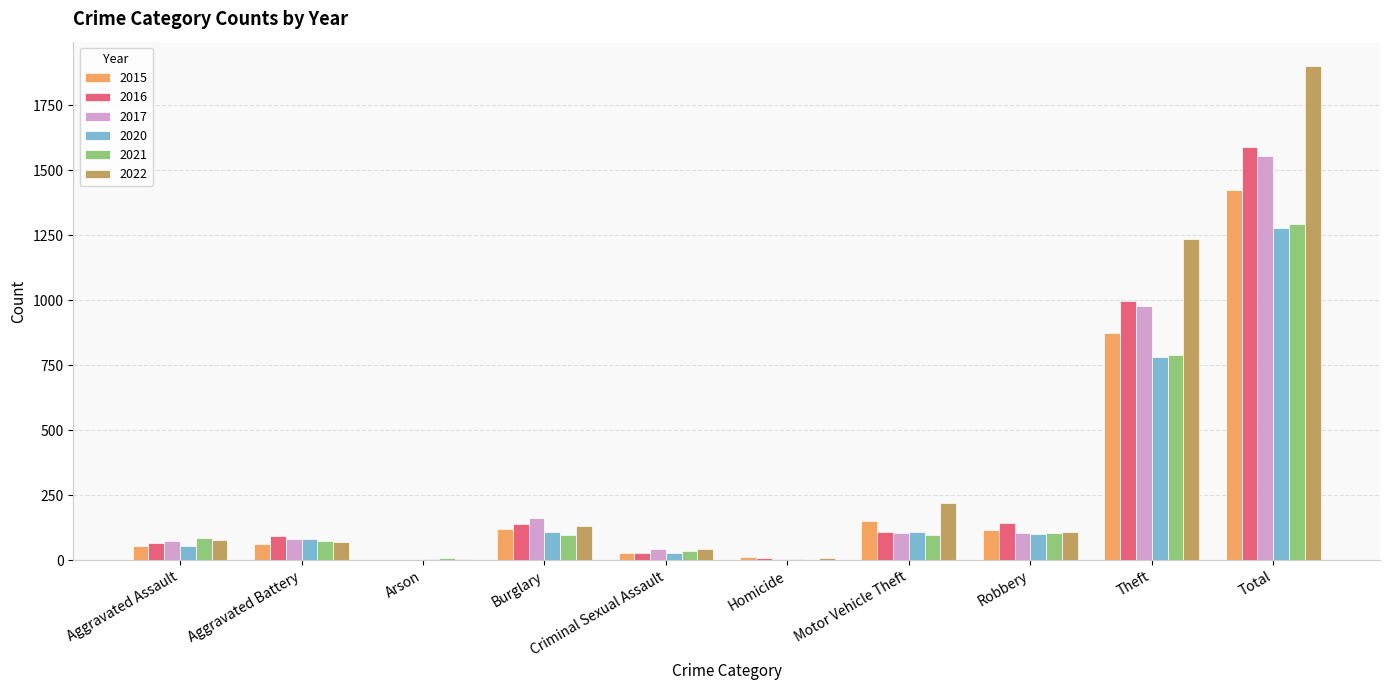

True or false: 2015 has a value of 874 at Theft.

True